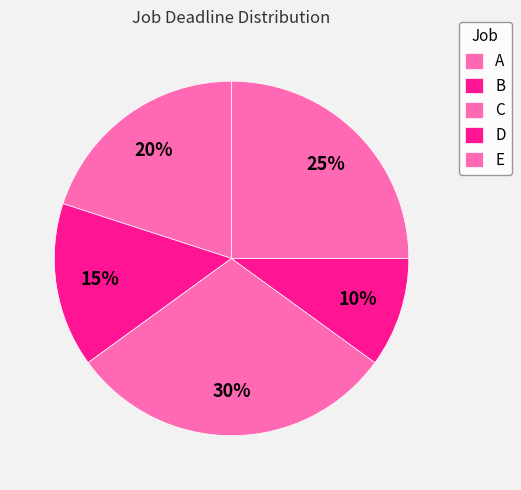

To the nearest percent, what percentage of the pie is D?

10%